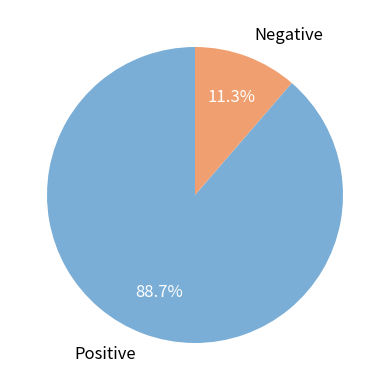

Between Negative and Positive, which is larger?

Positive